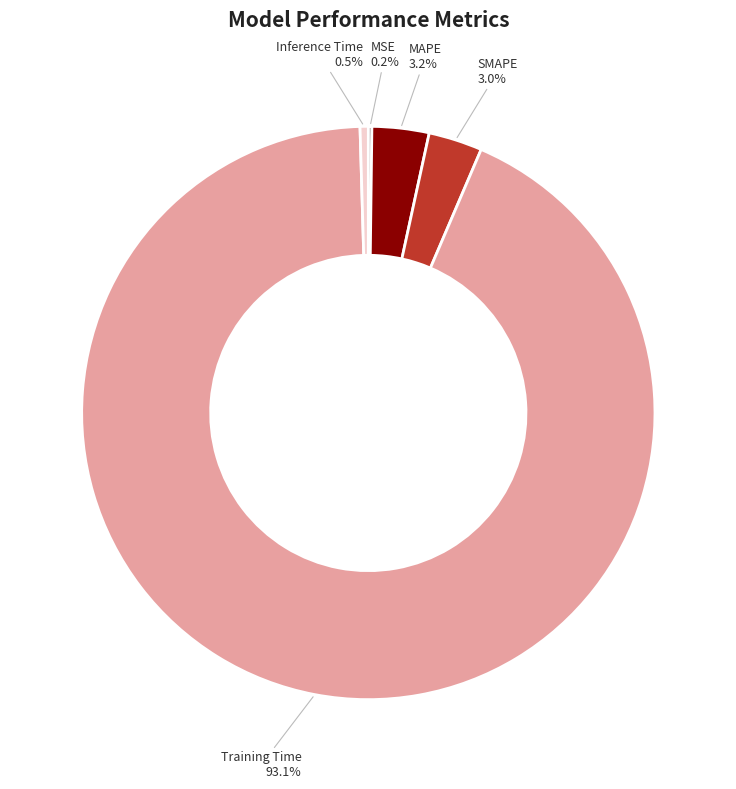

What percentage is the MAPE slice, to the nearest percent?

3%